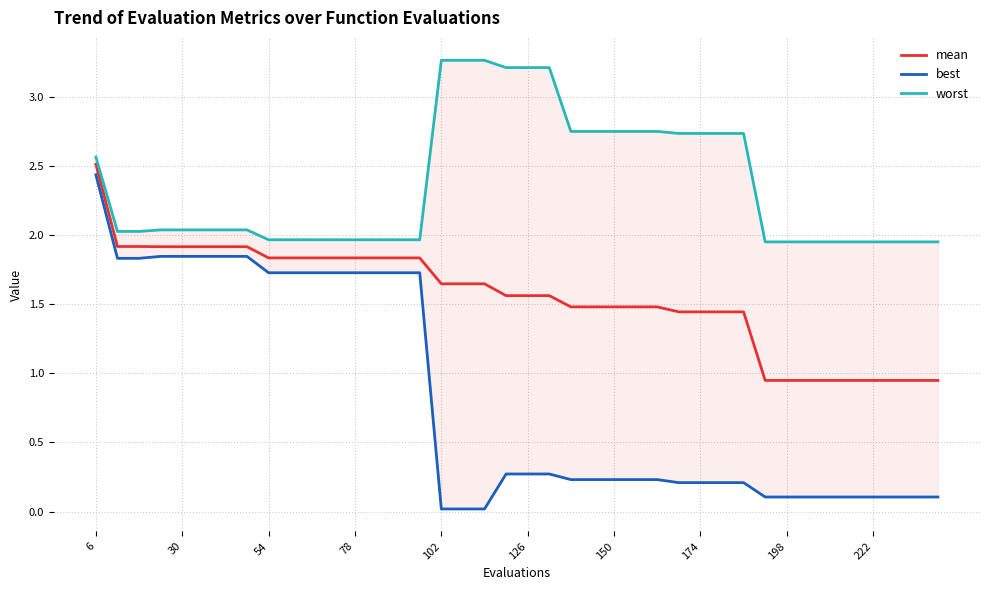

What is the minimum value for mean?

0.9